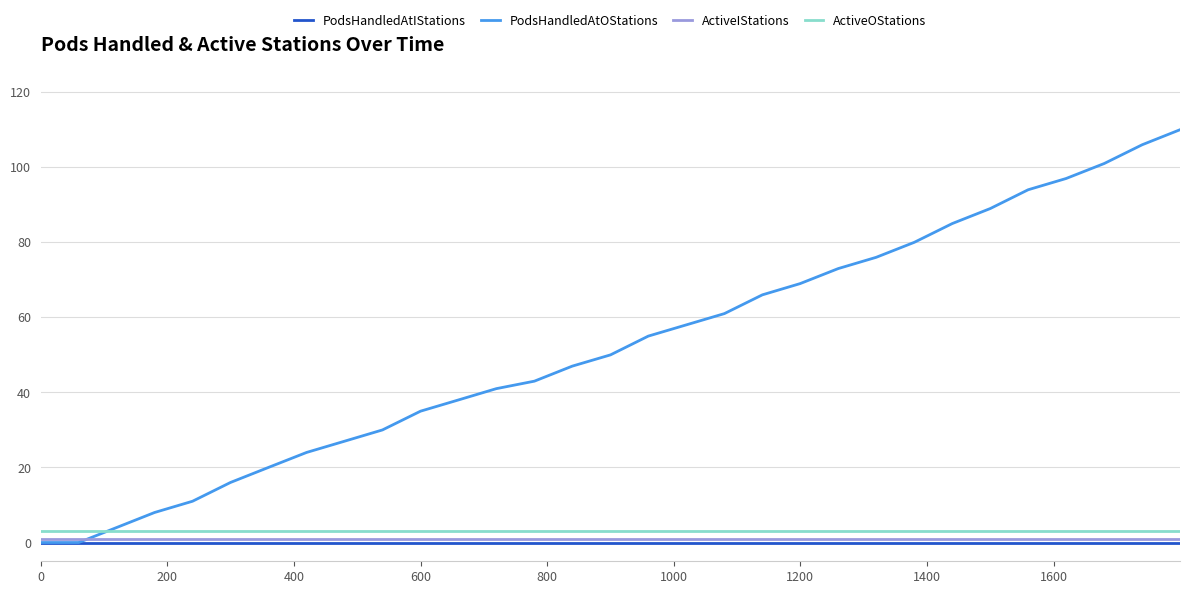

What is the maximum value for PodsHandledAtOStations?

110